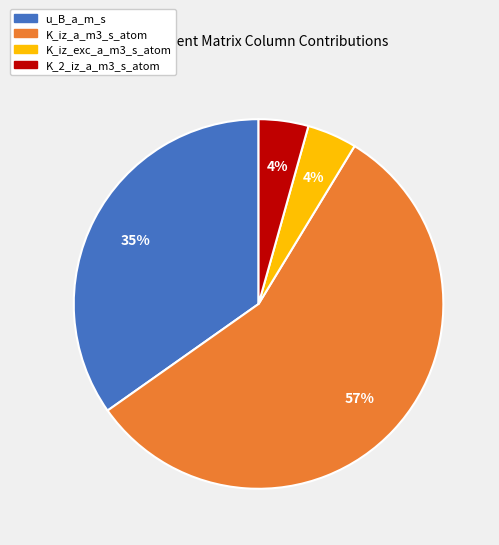

How many slices are in this pie chart?

4